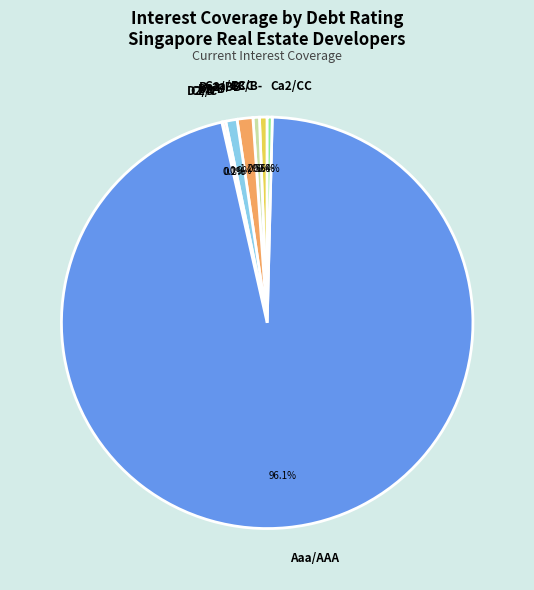

Approximately how many times larger is the value at B3/B- compared to Ba2/BB?

0.5